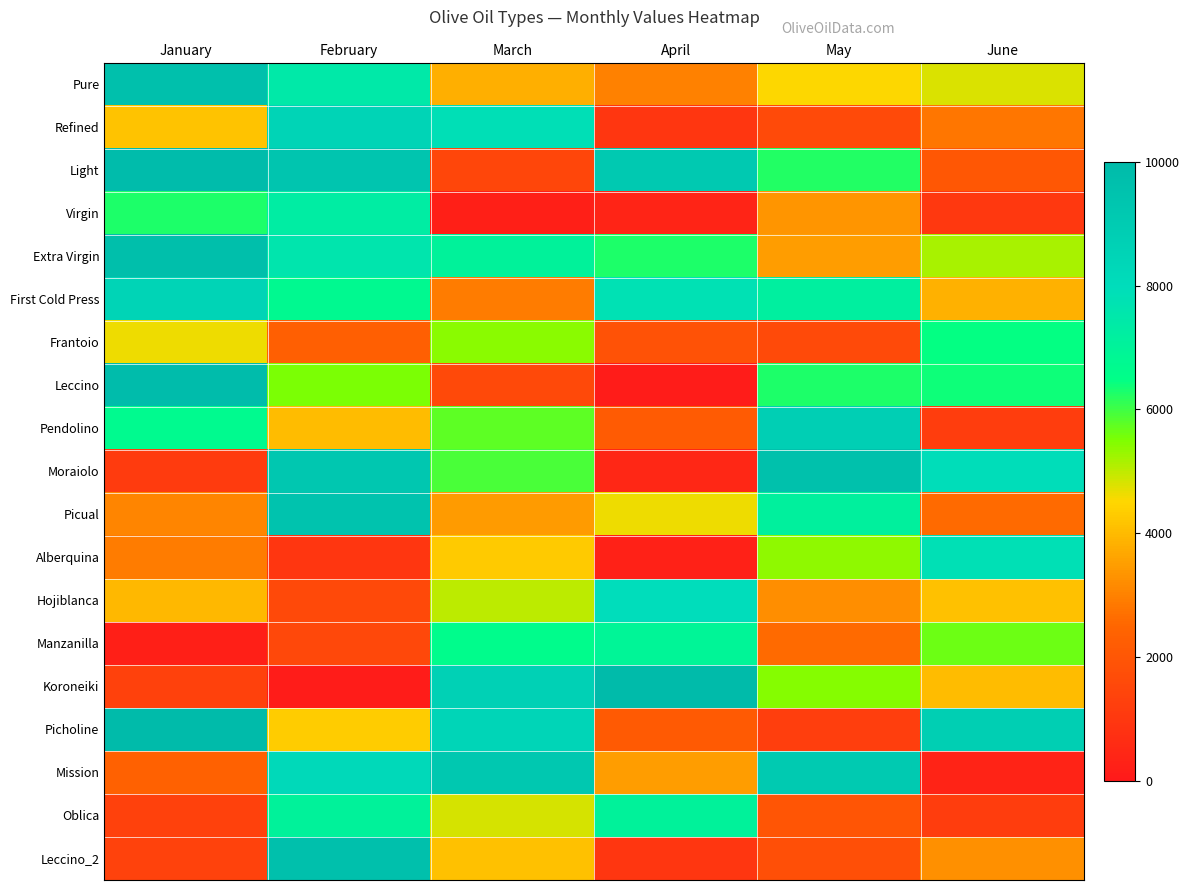

Reading left to right, transcribe all the data shown in this chart.

Pure: January=9683	February=7460	March=3813	April=3001	May=4508	June=4776
Refined: January=4153	February=8490	March=7880	April=965	May=1602	June=2788
Light: January=9870	February=9337	March=1447	April=9117	May=6218	June=2059
Virgin: January=6260	February=7279	March=196	April=360	May=3321	June=1032
Extra Virgin: January=9733	February=7601	March=7049	April=6250	May=3506	June=5164
First Cold Press: January=8488	February=6746	March=2894	April=7810	May=7154	June=3837
Frantoio: January=4613	February=2270	March=5424	April=1862	May=1627	June=6457
Leccino: January=9879	February=5531	March=1581	April=111	May=6289	June=6392
Pendolino: January=6681	February=4048	March=5743	April=2160	May=8757	June=1196
Moraiolo: January=1116	February=9279	March=5921	April=462	May=9641	June=7963
Picual: January=3062	February=9517	March=3464	April=4617	May=7133	June=2610
Alberquina: January=2924	February=945	March=4266	April=250	May=5368	June=7845
Hojiblanca: January=3948	February=1586	March=5020	April=8003	May=3213	June=4139
Manzanilla: January=204	February=1542	March=6640	April=6950	May=2590	June=5662
Koroneiki: January=1292	February=96	March=8662	April=9968	May=5439	June=4056
Picholine: January=9969	February=4303	March=8437	April=2113	May=1238	June=8796
Mission: January=2382	February=8242	March=9200	April=3489	May=9084	June=340
Oblica: January=1324	February=7047	March=4823	April=7036	May=1975	June=1189
Leccino_2: January=1335	February=9666	March=4123	April=958	May=1781	June=3270